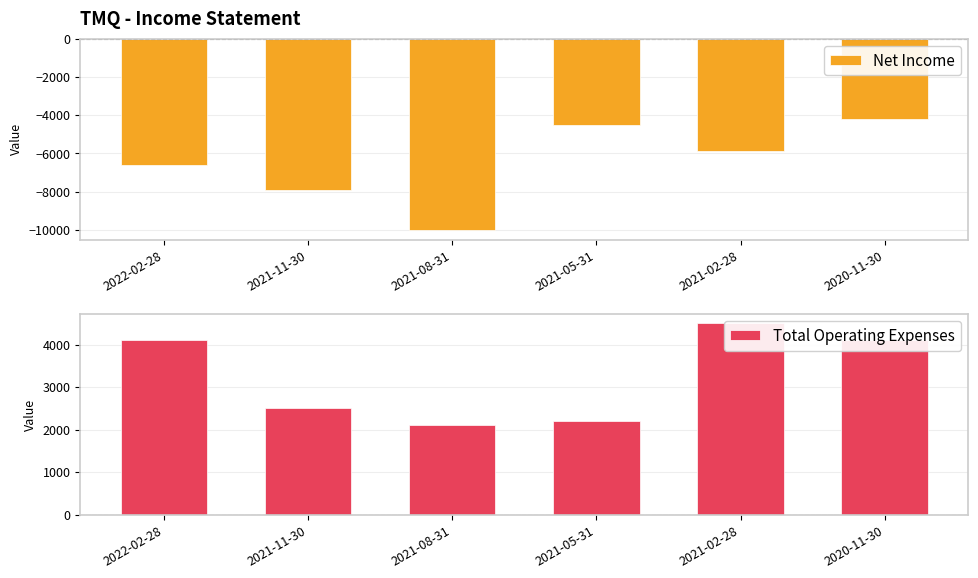

What are all the series names shown in the legend?

Net Income, Total Operating Expenses